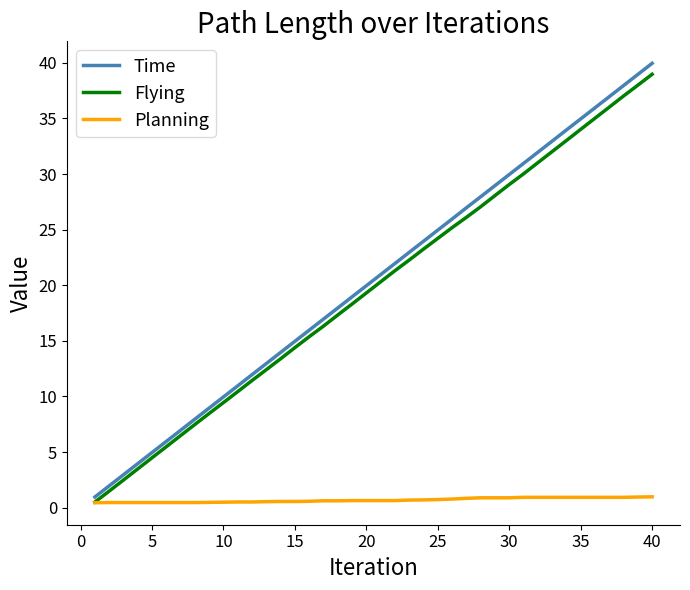

What is the difference between the second highest and second lowest values in the Time series?

37.0